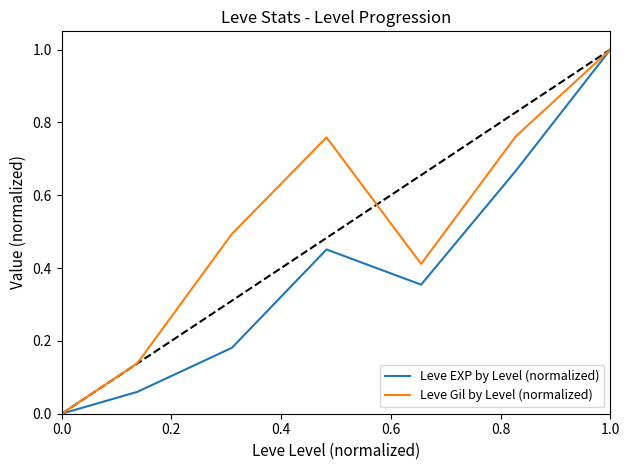

Which series has the largest total across all categories?

Leve Gil by Level (normalized)